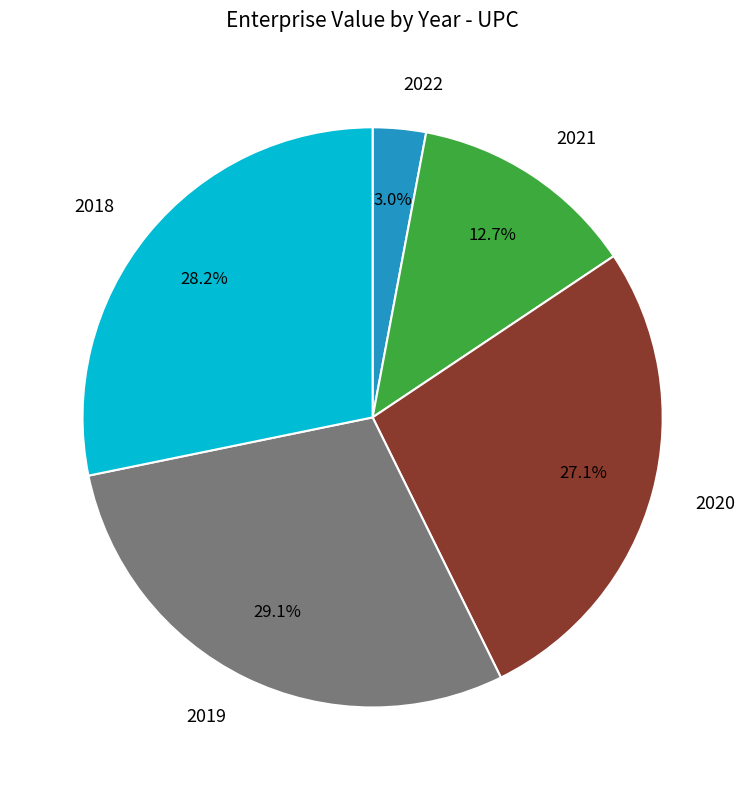

Does any single category account for the majority?

No